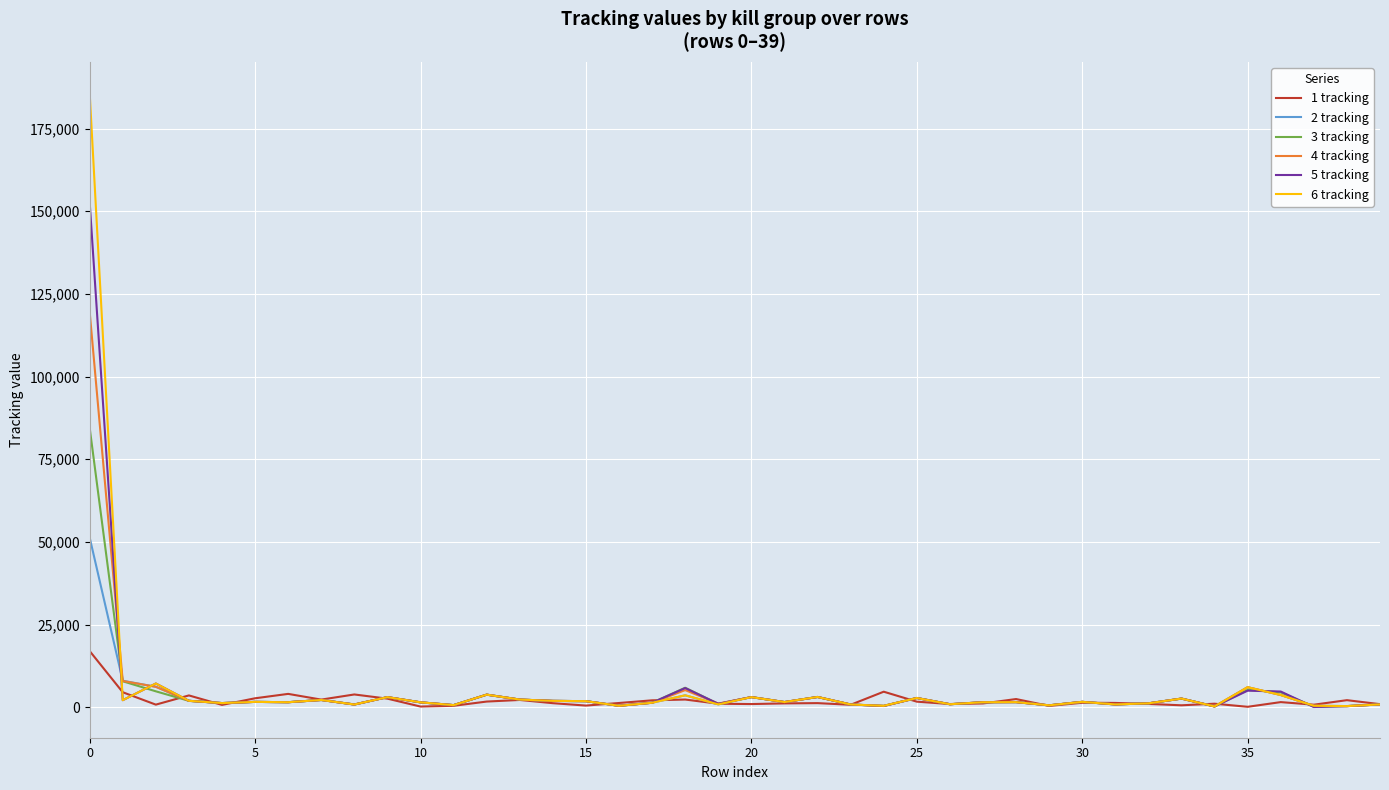

How many values in the 5 tracking series are below 1587?

20